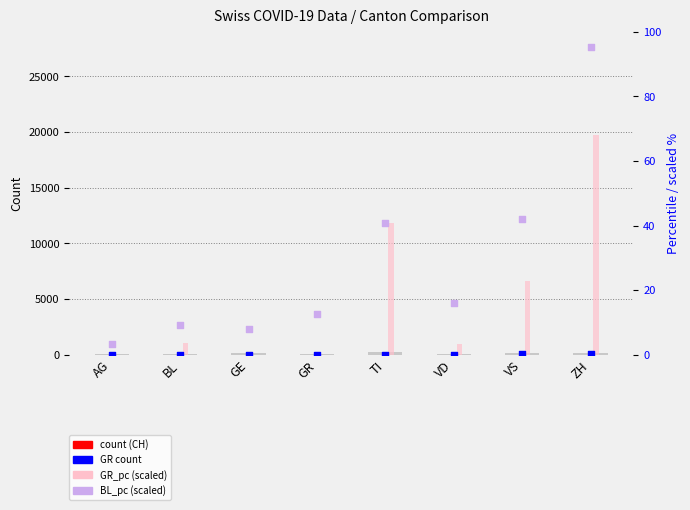

Which series has the largest Y range (max minus min)?

BL_pc (scaled)